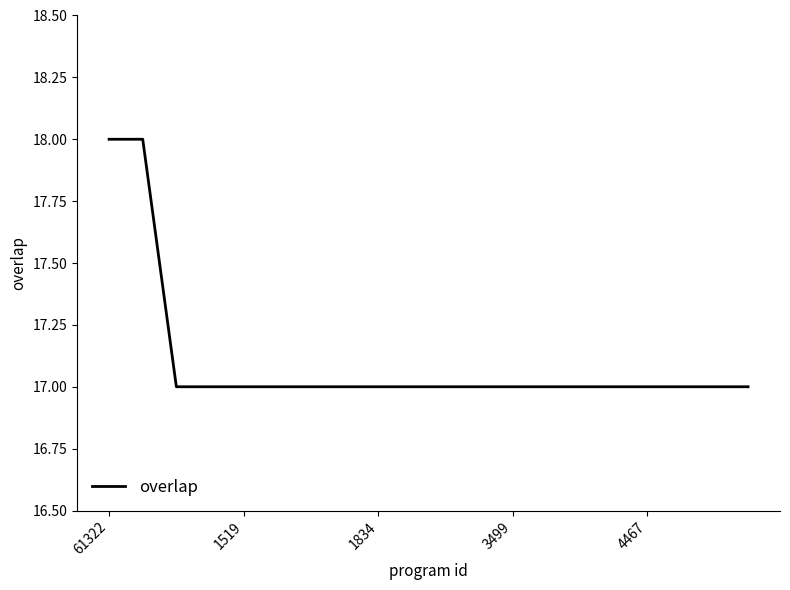

What is the sum of all values?

342